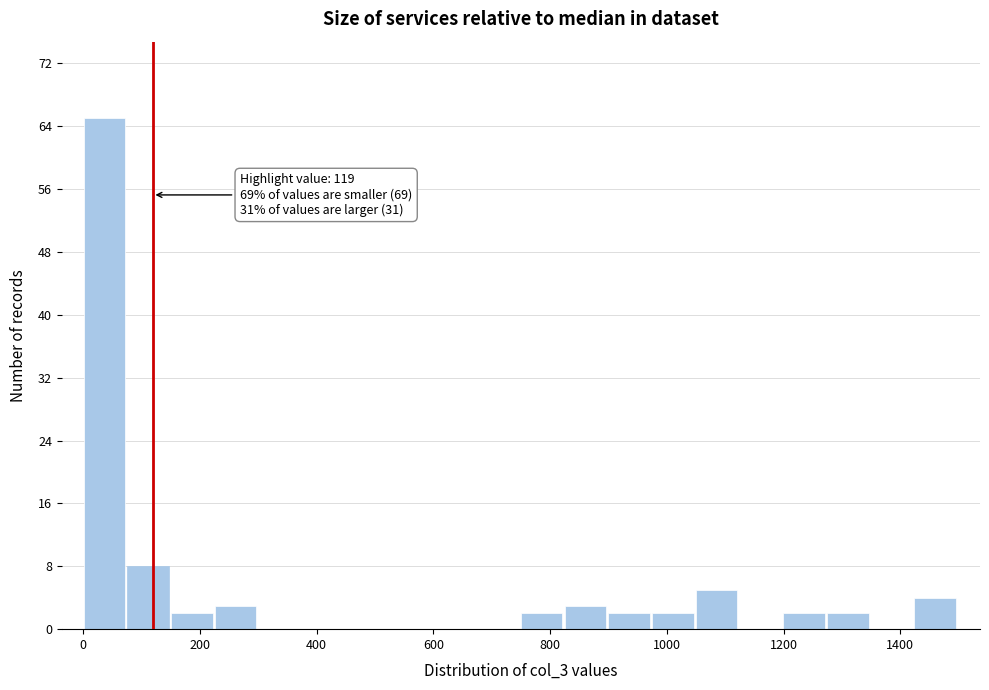

Read against the x-axis, roughly where is the centre of the tallest bar?

40